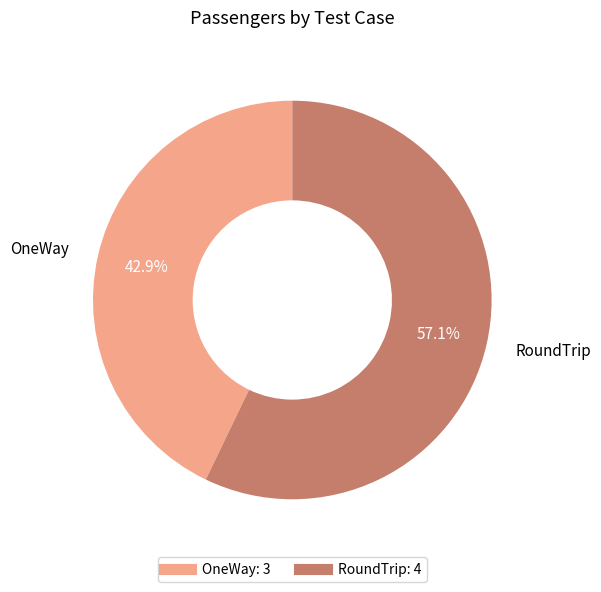

Is OneWay the majority of the pie?

No